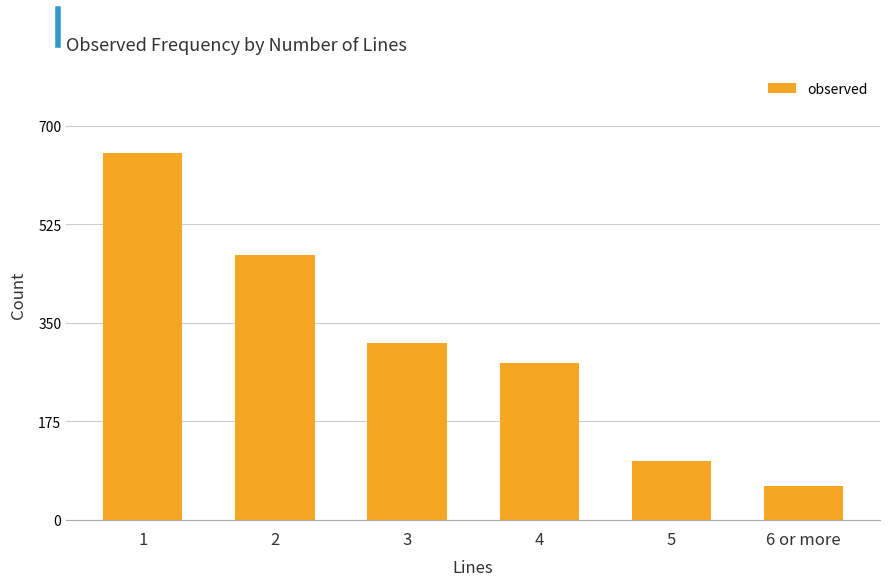

What position from the left is 4?

4